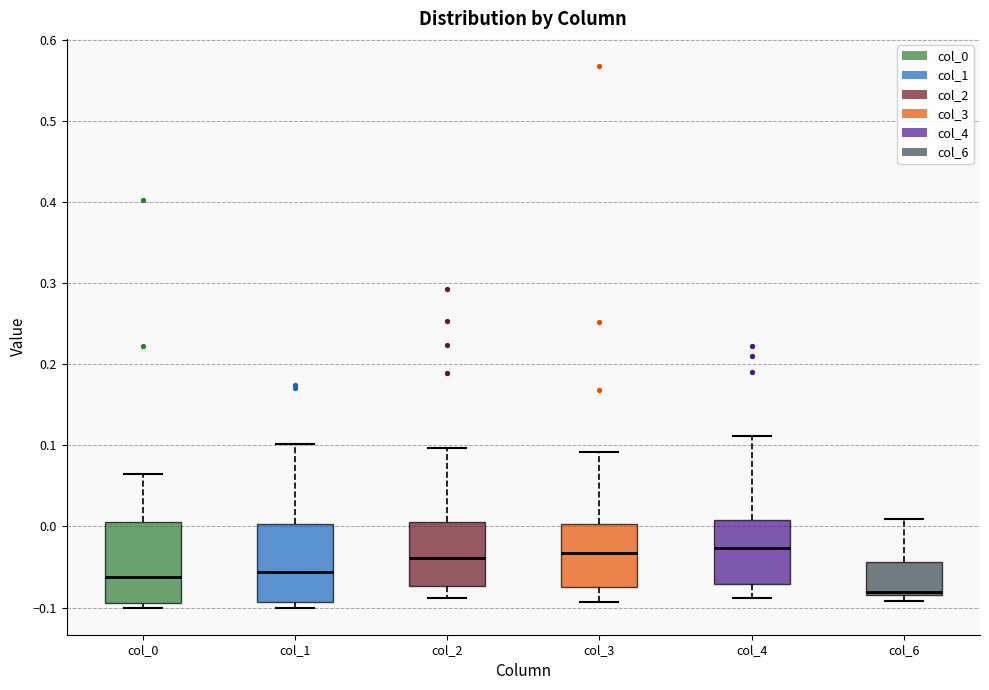

Reading left to right, read every box against the y-axis: the position of its median line, the range the box covers, and the ends of its whiskers. The values are not printed on the chart, so give them approximately, as read against the axis.

col_0: median -0.06, box -0.09 to 0.00, whiskers -0.10 to 0.06
col_1: median -0.06, box -0.09 to 0.00, whiskers -0.10 to 0.10
col_2: median -0.04, box -0.07 to 0.01, whiskers -0.09 to 0.10
col_3: median -0.03, box -0.07 to 0.00, whiskers -0.09 to 0.09
col_4: median -0.03, box -0.07 to 0.01, whiskers -0.09 to 0.11
col_6: median -0.08 (just above the box's lower edge), box -0.08 to -0.04, whiskers -0.09 to 0.01